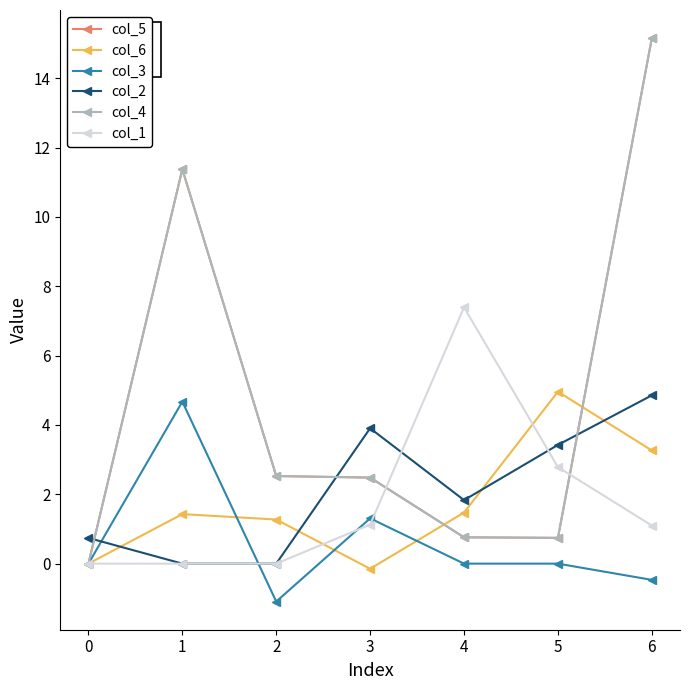

Which series has the largest total across all categories?

col_5